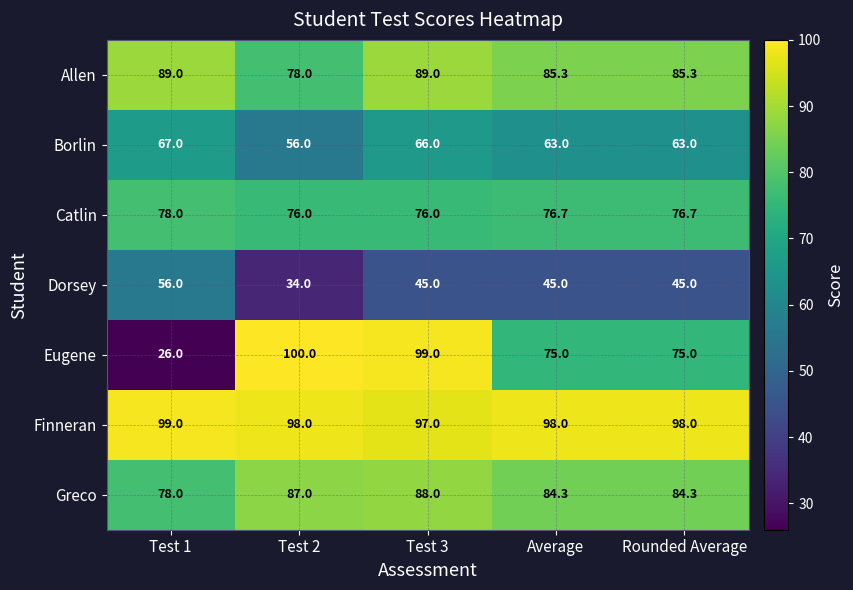

Read the Greco value at Average.

84.3